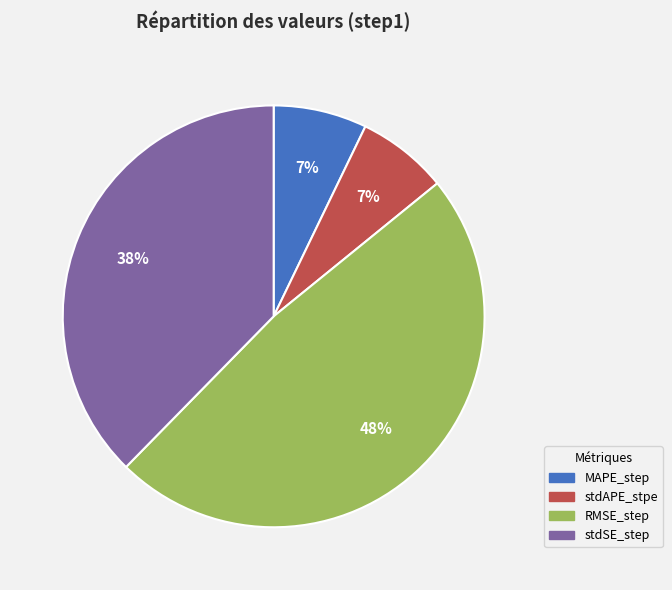

Do RMSE_step and MAPE_step together represent more than half of the pie?

Yes